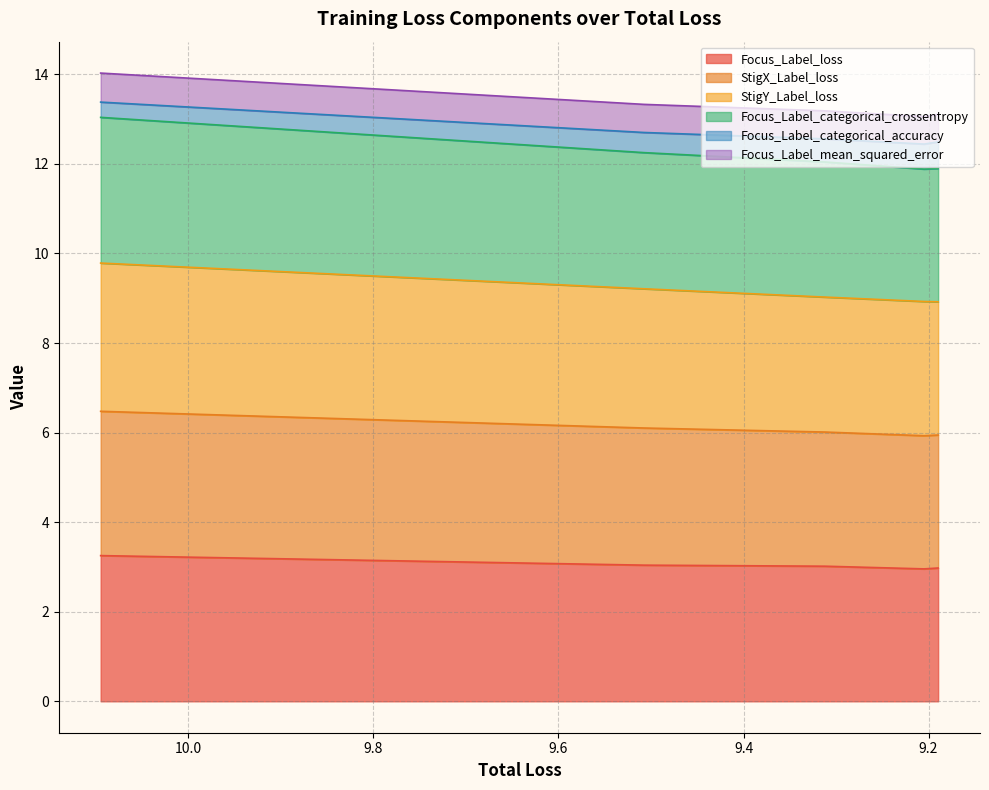

What is the difference between the highest and lowest values at 10.094809532165527?

10.8